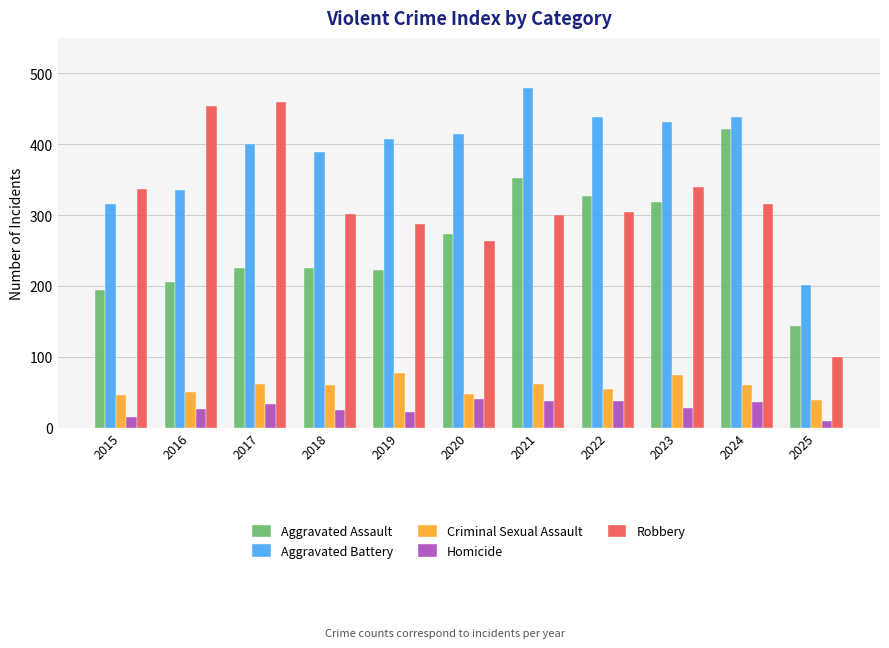

What is the minimum value for Aggravated Battery?

201